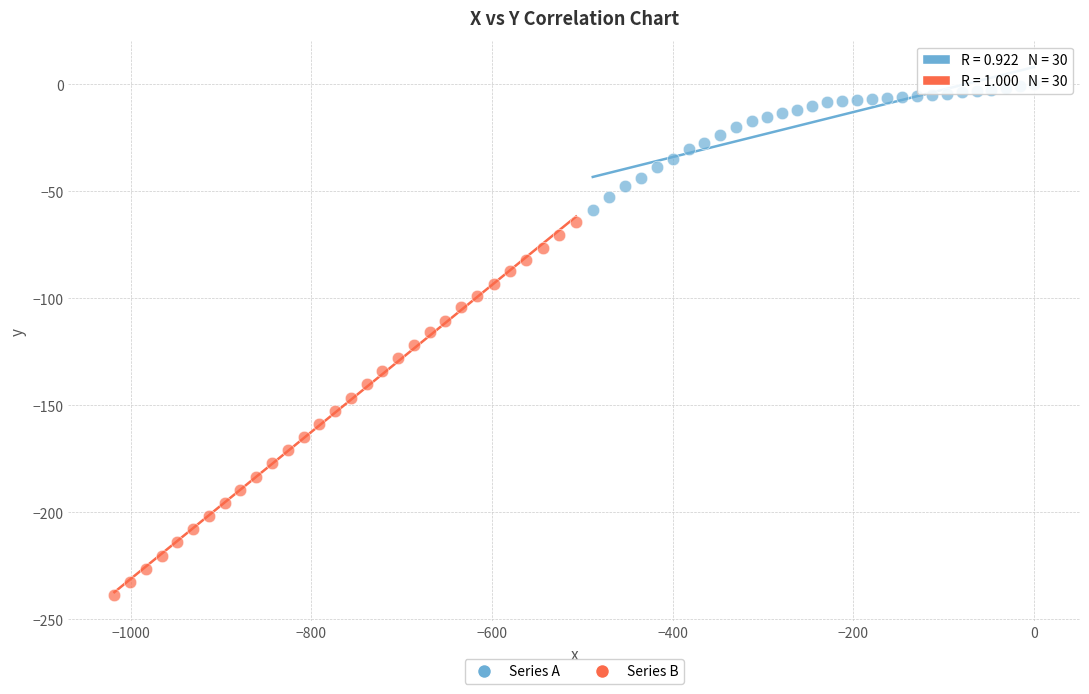

Which series has the largest Y range (max minus min)?

Series B